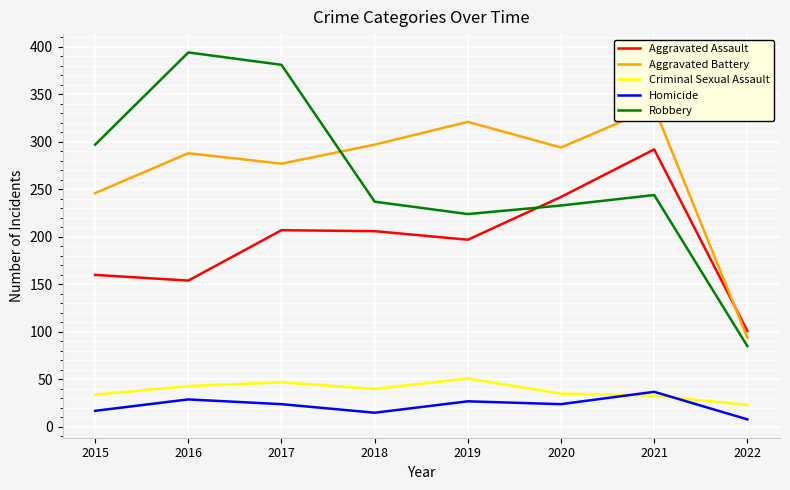

Which series changed the most between 2016 and 2022?

Robbery